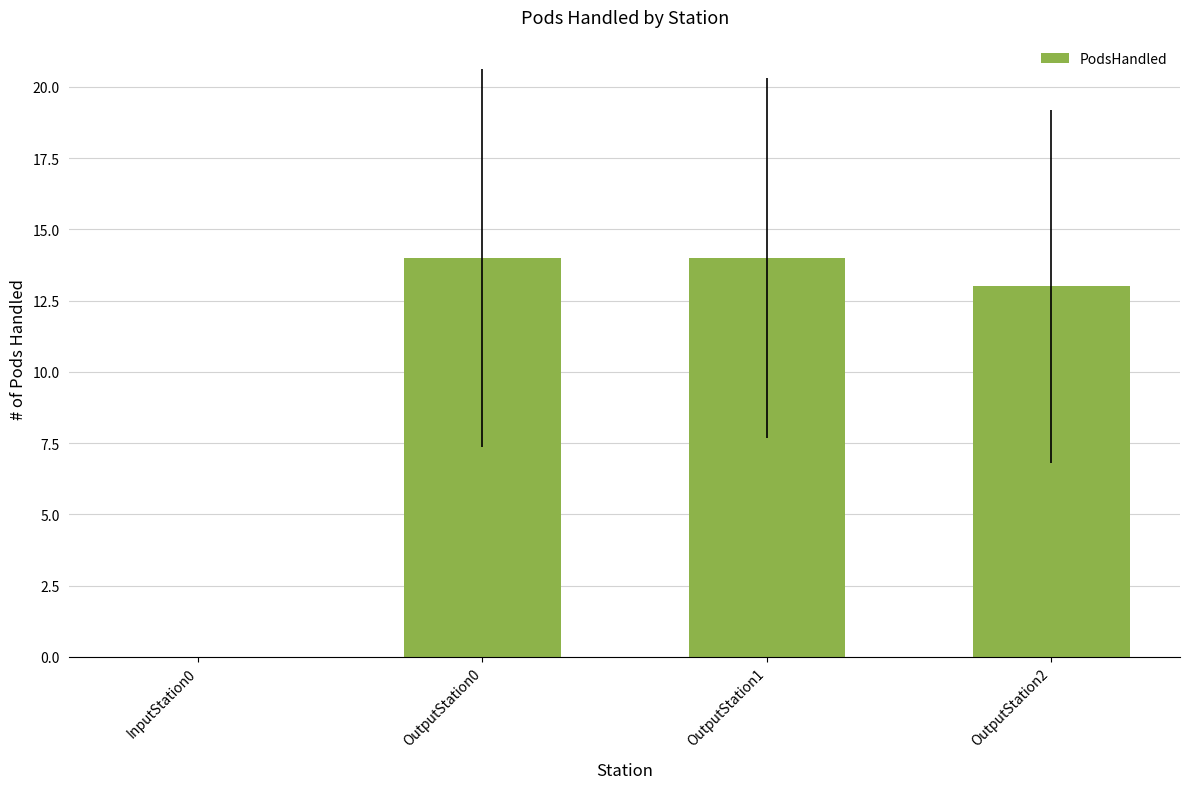

What is the difference between the values at InputStation0 and OutputStation2?

13